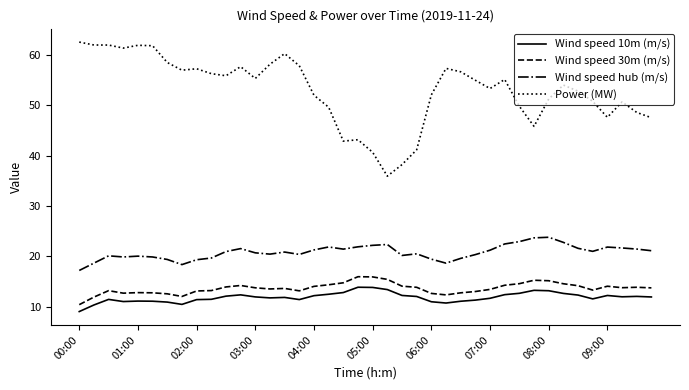

True or false: Wind speed hub (m/s) and Wind speed 30m (m/s) intersect in this chart.

False